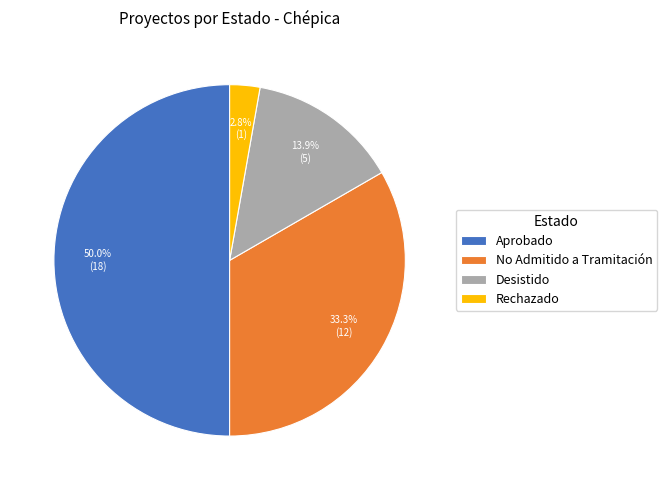

Approximately how many times larger is the value at No Admitido a Tramitación compared to Desistido?

2.4